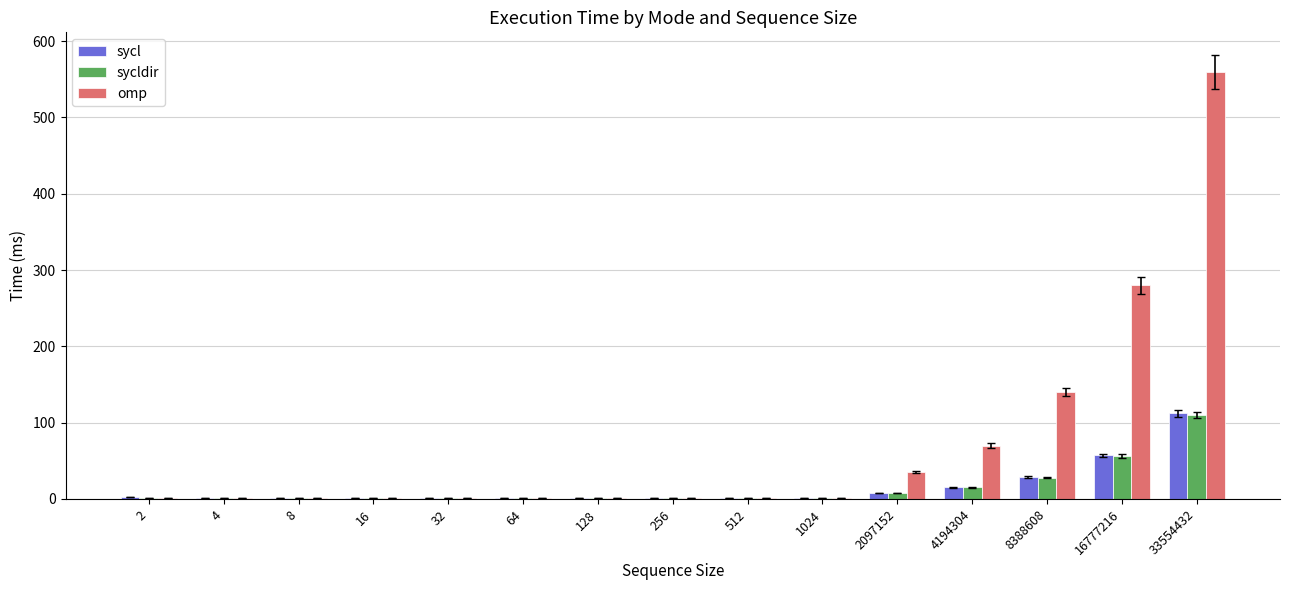

How many values in the sycl series exceed 1?

6